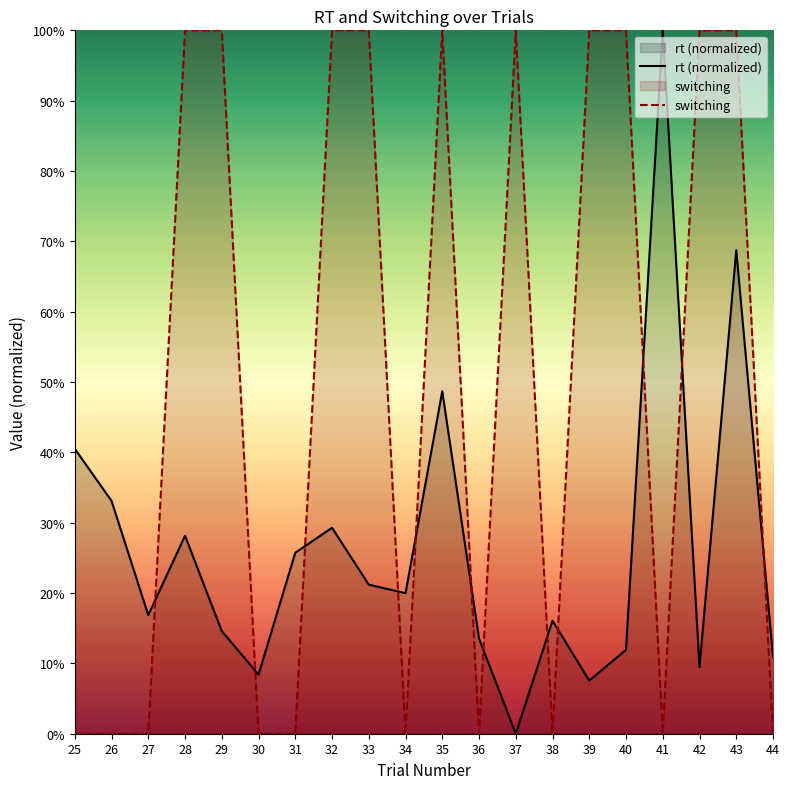

Which series has the largest total across all categories?

switching